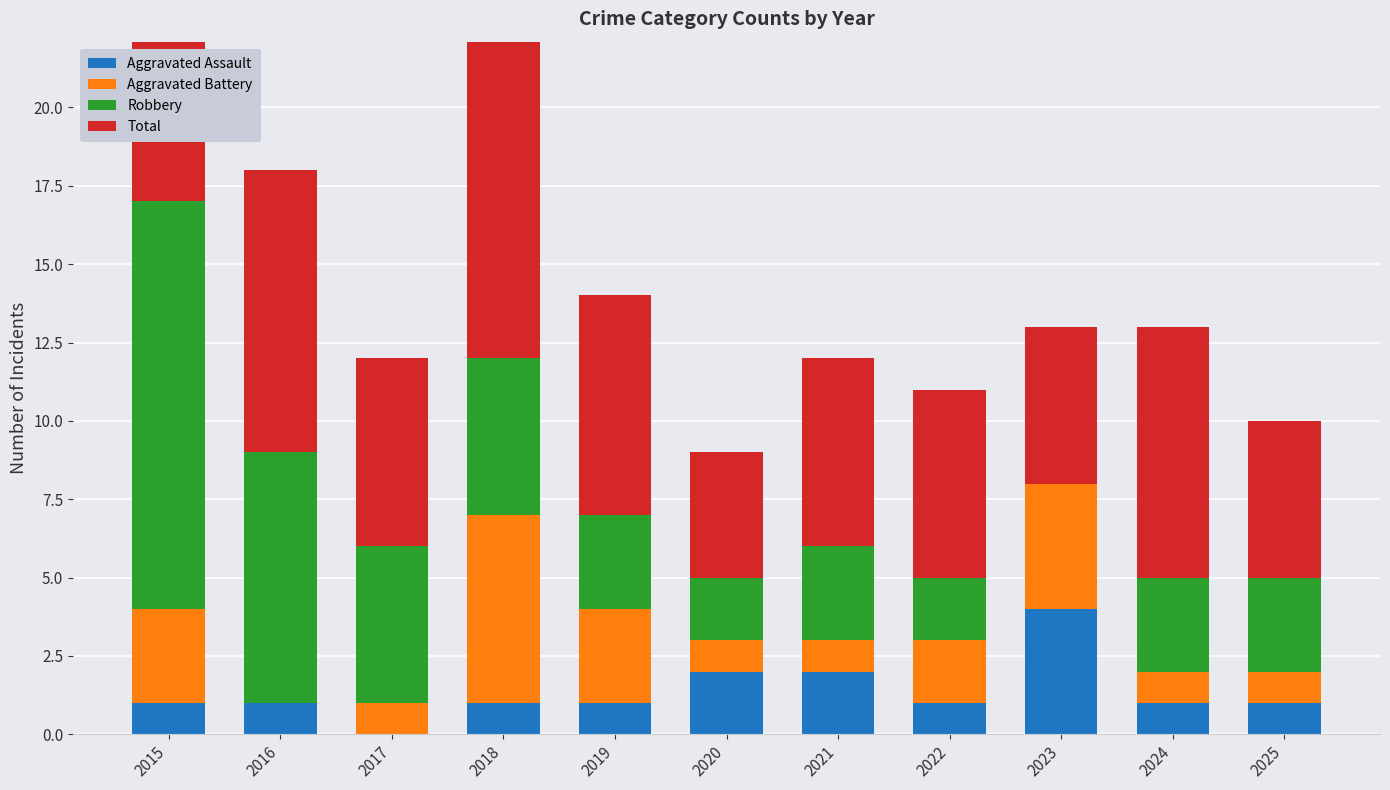

How many bars are there in each group?

4